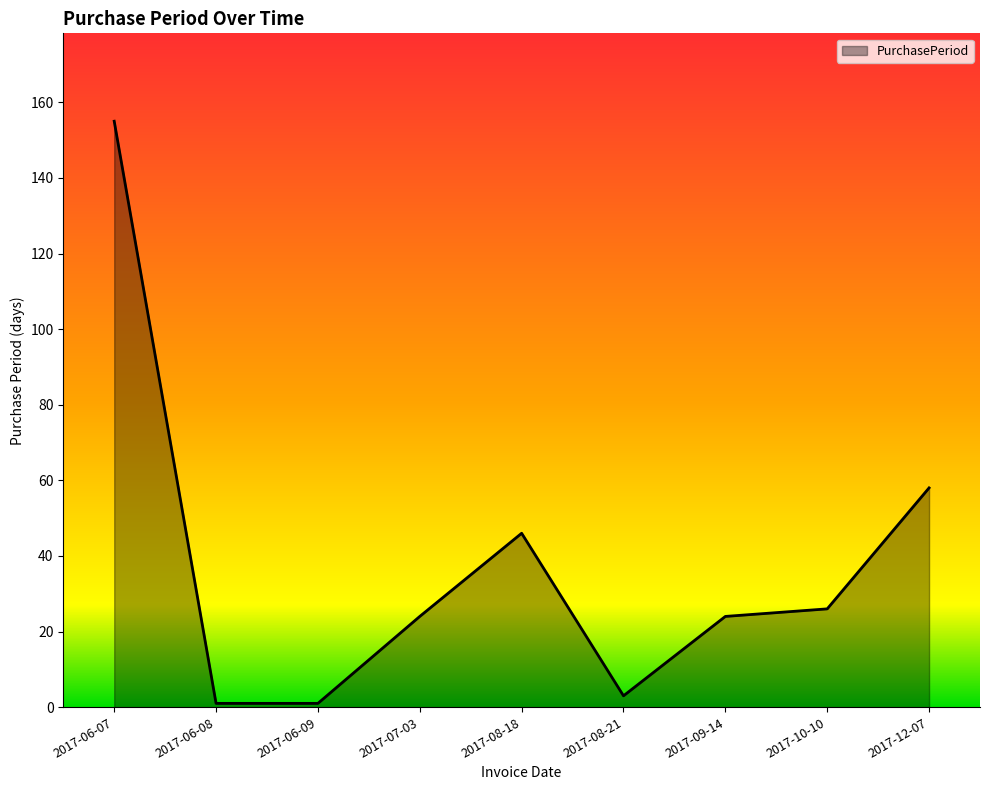

Which has a higher value, 2017-08-21 or 2017-07-03?

2017-07-03